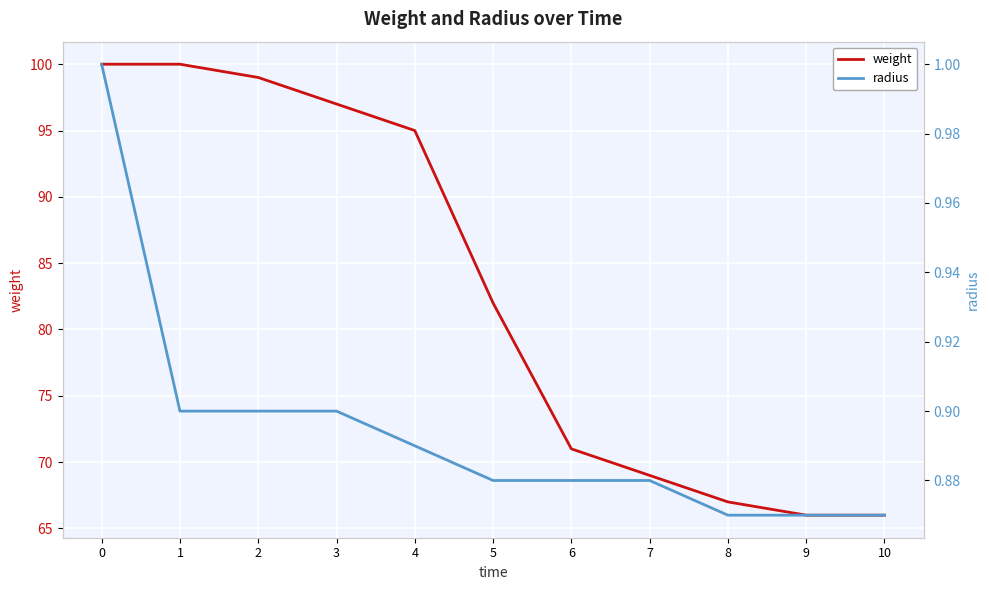

What is the difference between the maximum and second lowest values in the radius series?

0.1